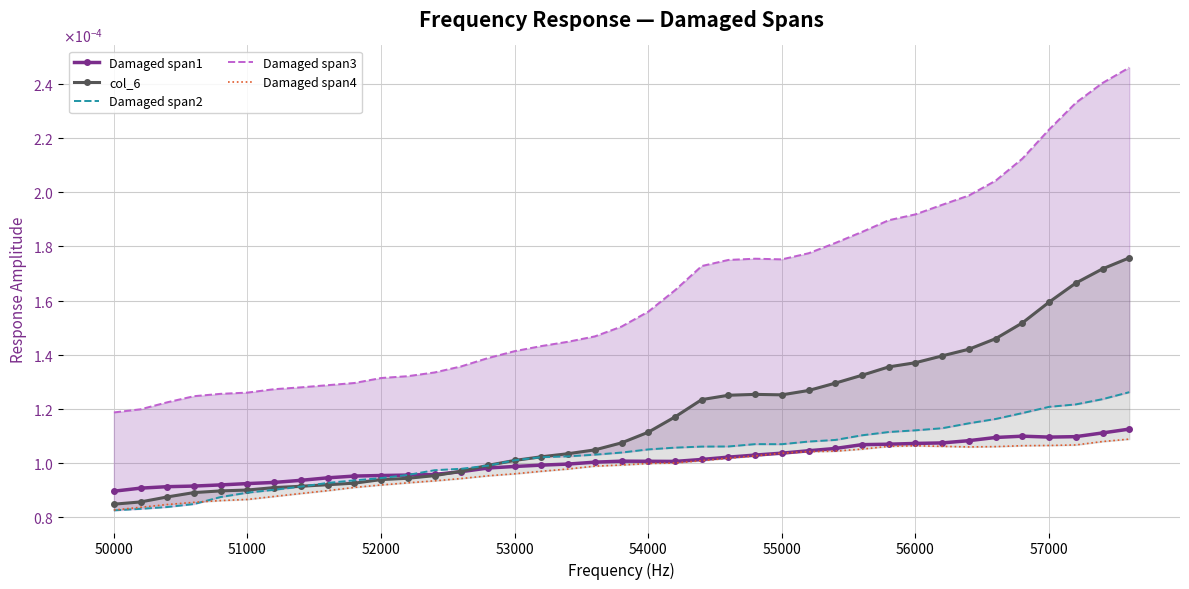

True or false: Damaged span3 and Damaged span2 cross at least once.

False